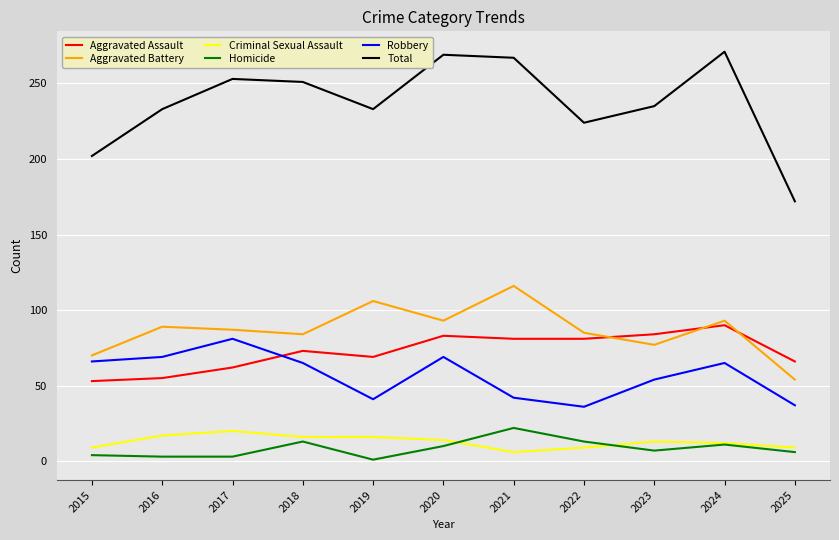

Is it true that Aggravated Assault equals 101 at 2017?

False